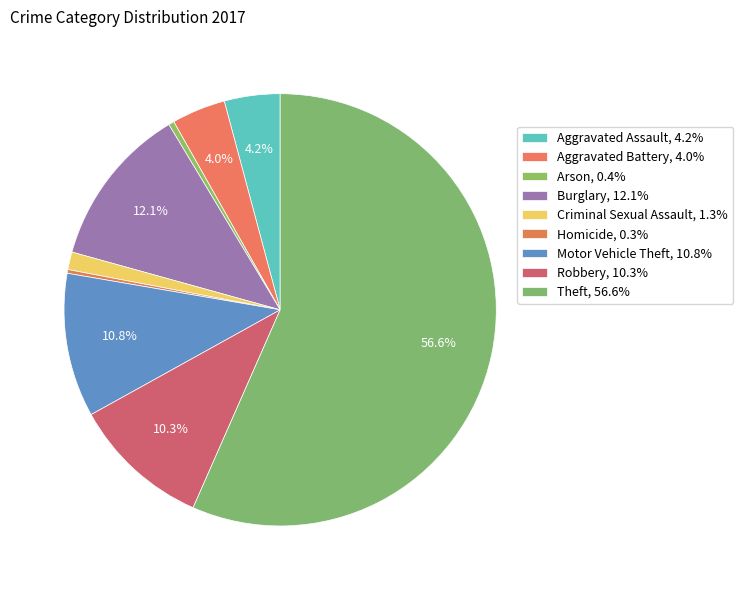

The Criminal Sexual Assault slice represents 12% of the pie. True or false?

False